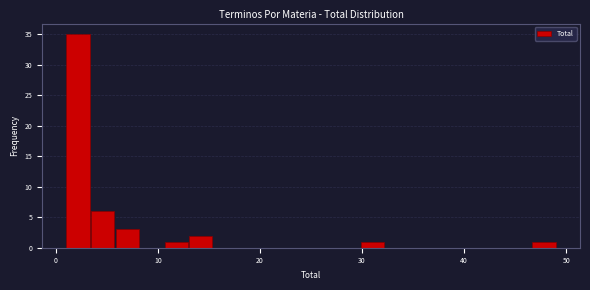

Read against the x-axis, roughly where is the centre of the tallest bar?

2